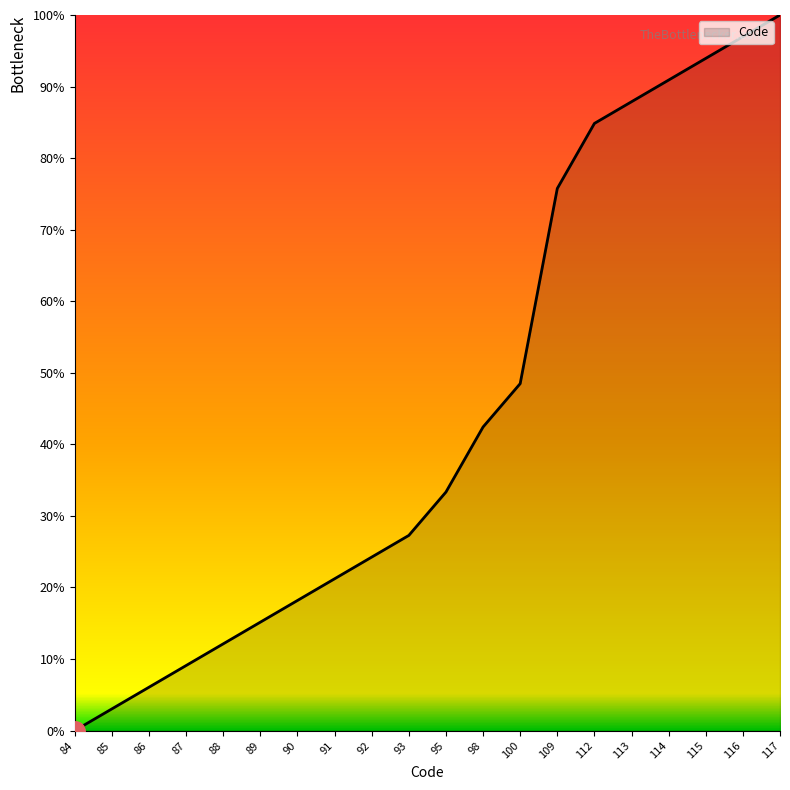

Where is the data nearest to the value 50?

100